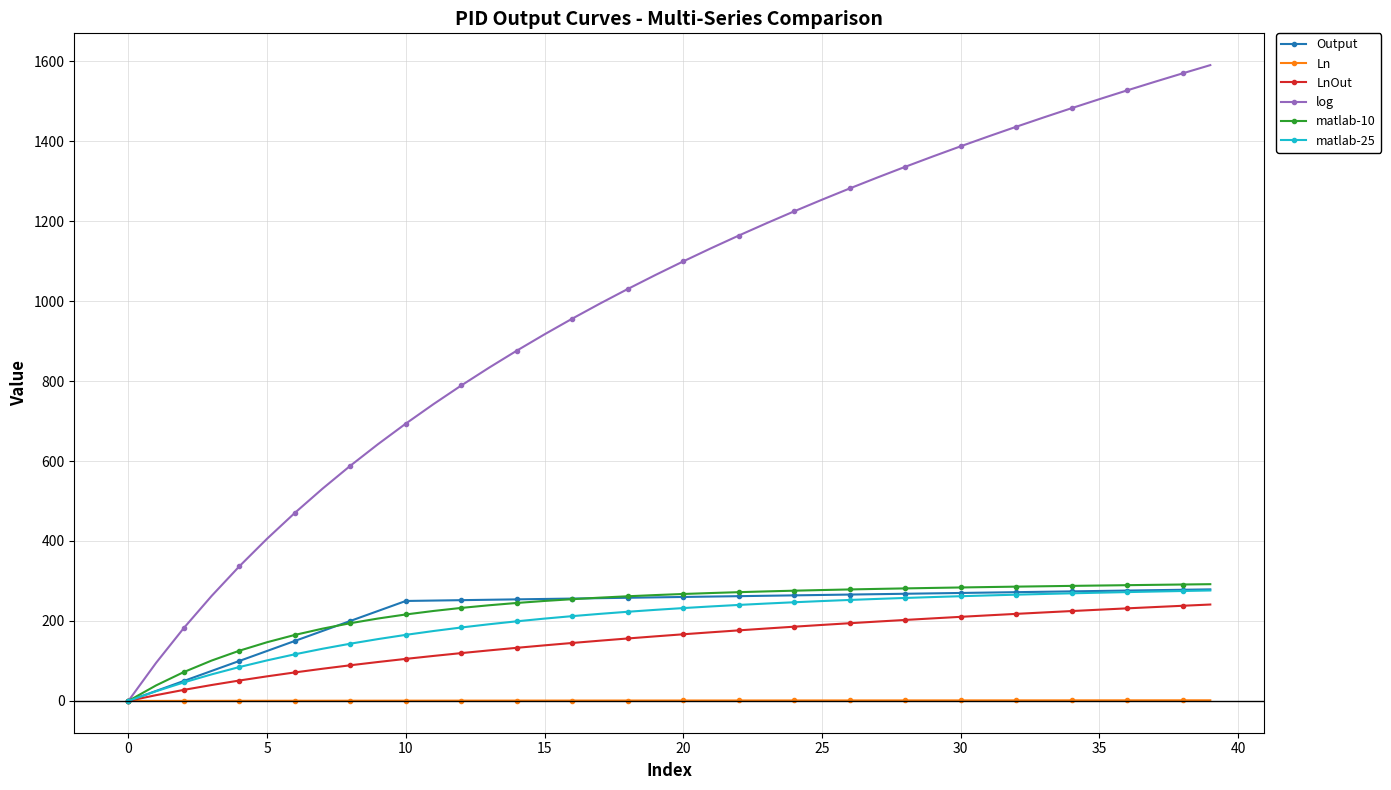

Does the chart display data point markers on the line(s)?

Yes